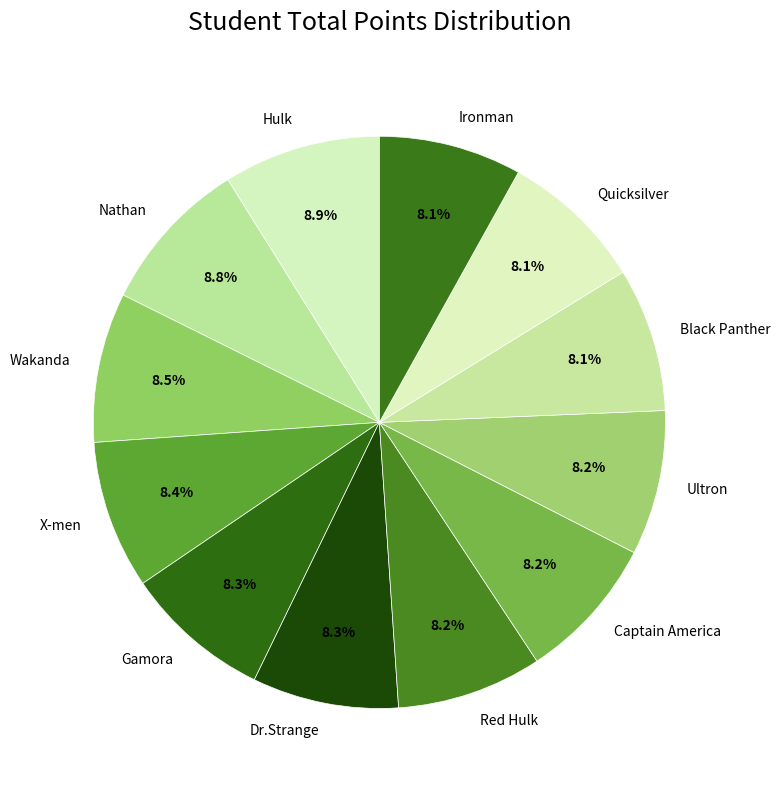

How much of the chart is everything except Dr.Strange?

91.7%